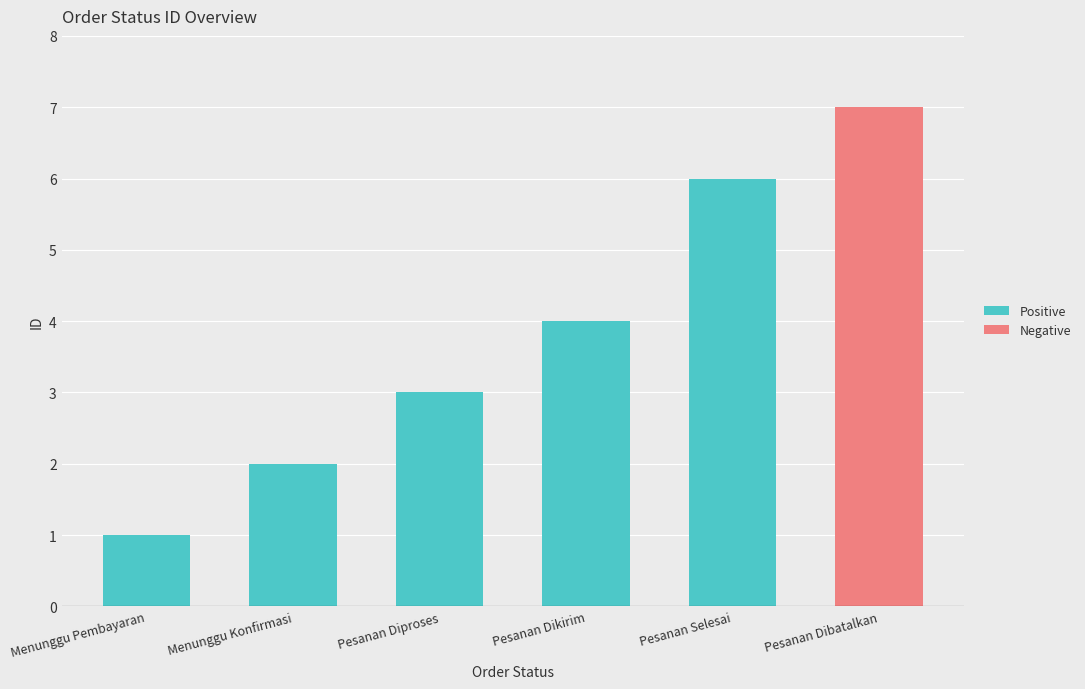

Does the chart contain stacked bars?

No